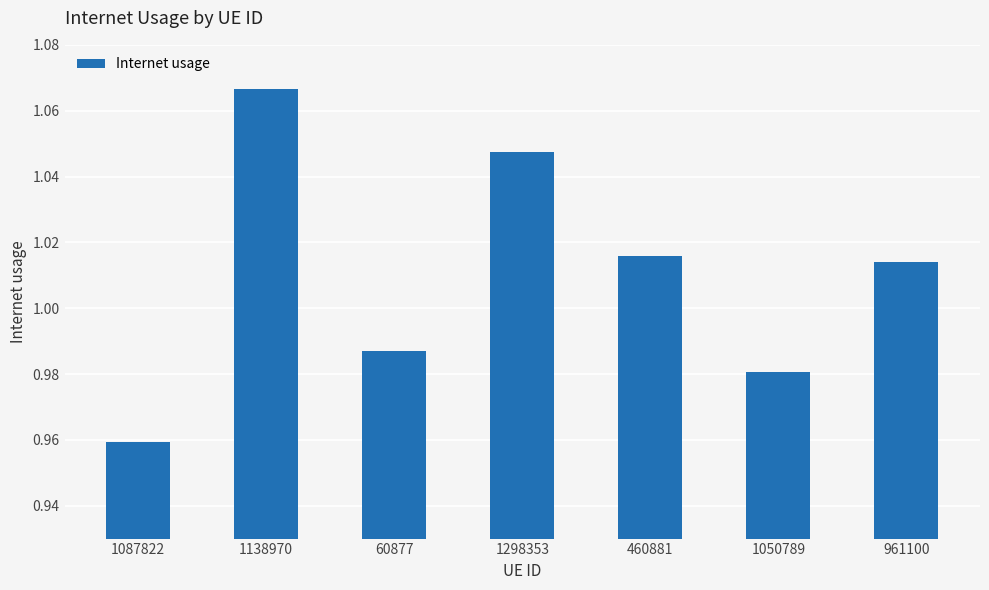

What is the difference between the maximum and minimum values?

0.1